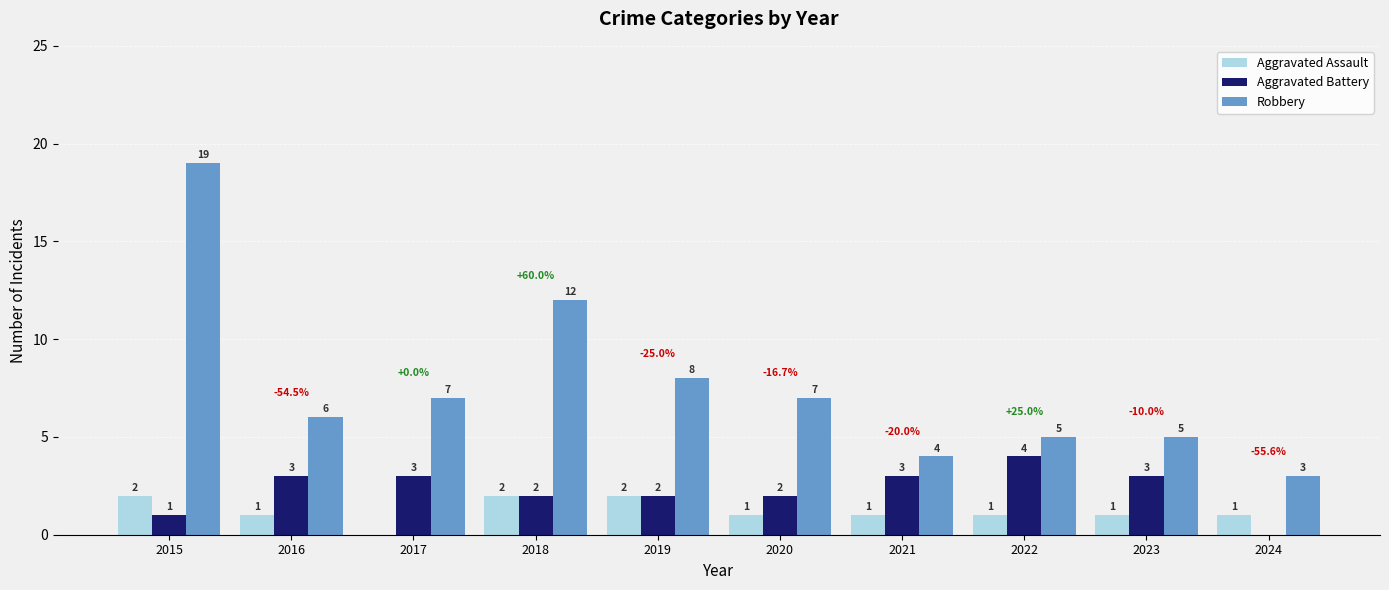

Reading left to right, what are all the values shown in this chart?

Aggravated Assault: 2015=2	2016=1	2017=0	2018=2	2019=2	2020=1	2021=1	2022=1	2023=1	2024=1
Aggravated Battery: 2015=1	2016=3	2017=3	2018=2	2019=2	2020=2	2021=3	2022=4	2023=3	2024=0
Robbery: 2015=19	2016=6	2017=7	2018=12	2019=8	2020=7	2021=4	2022=5	2023=5	2024=3